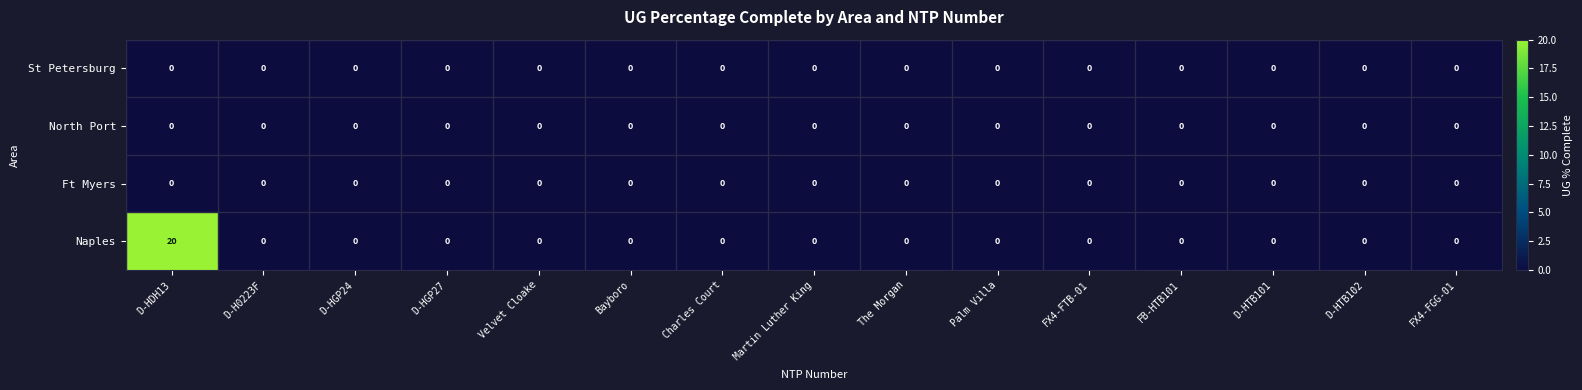

Which series has the largest range (max minus min)?

Naples